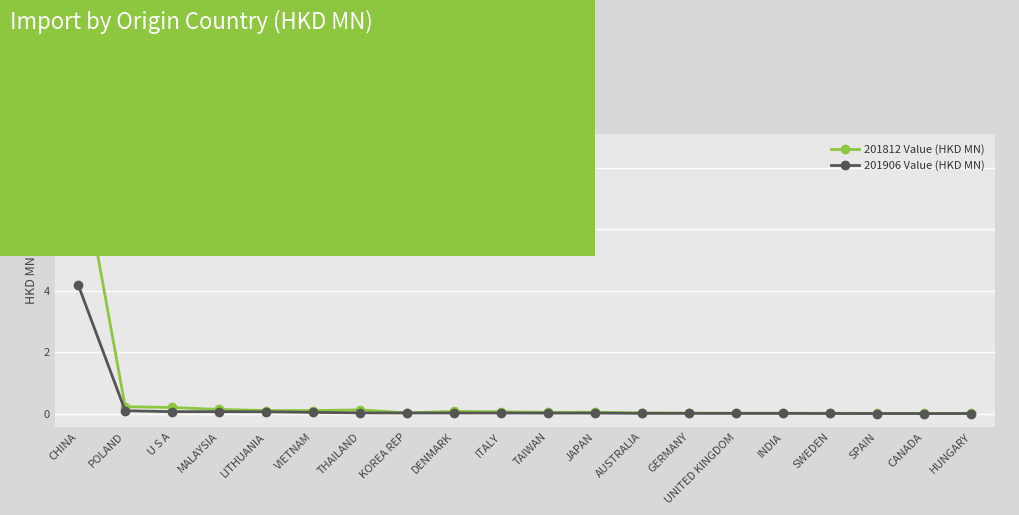

What position from the right is LITHUANIA?

16